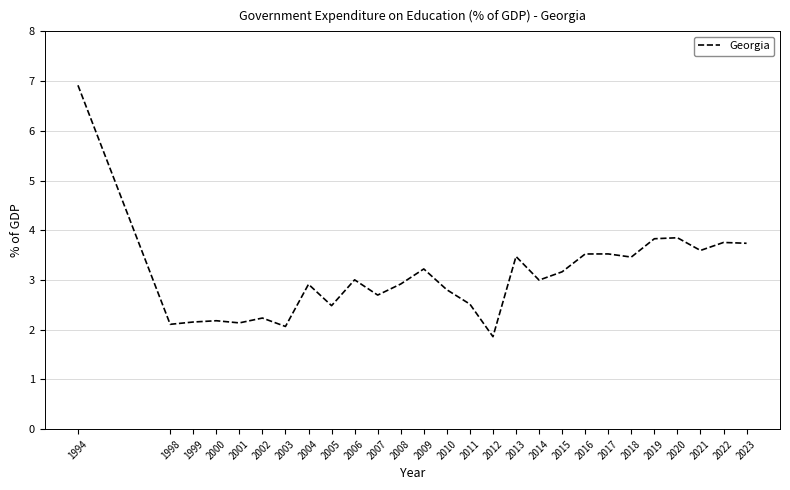

Where does the data first go above 2?

1994